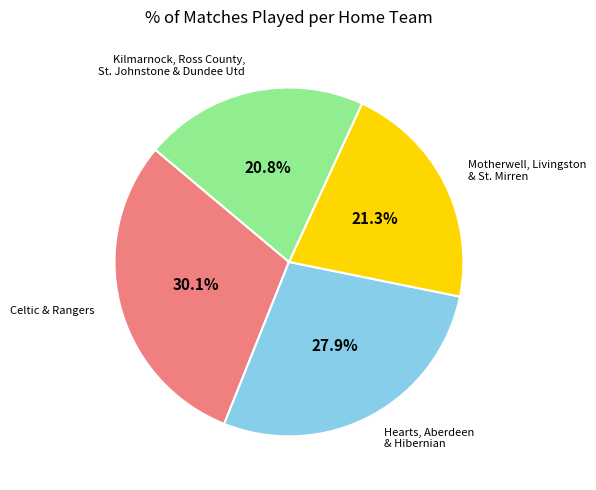

Is there a majority slice in this chart?

No